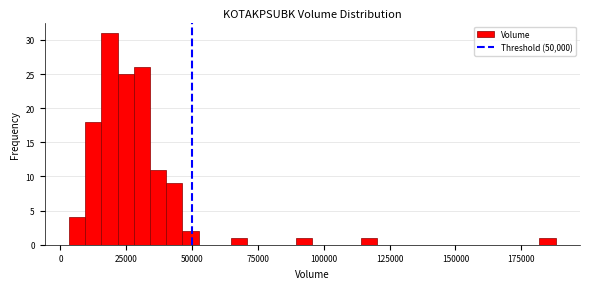

Around what value on the x-axis is the tallest bar? Give the approximate position of its centre, as read against the axis.

20000